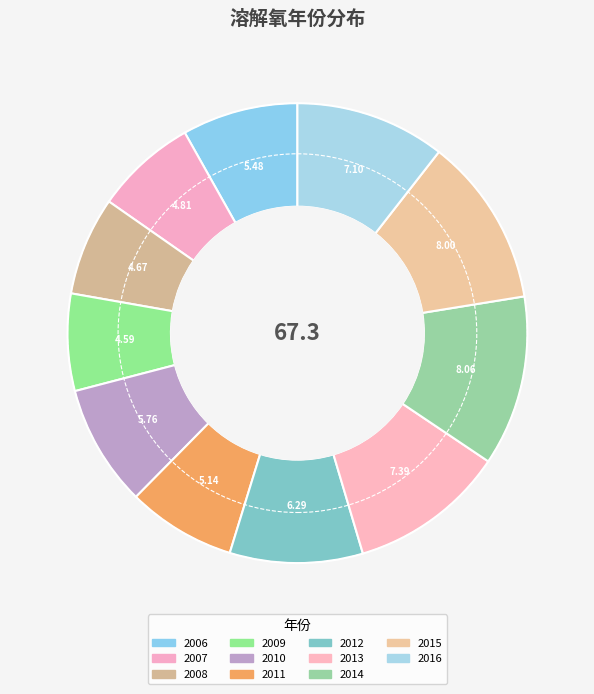

Count the number of slices in the pie.

11